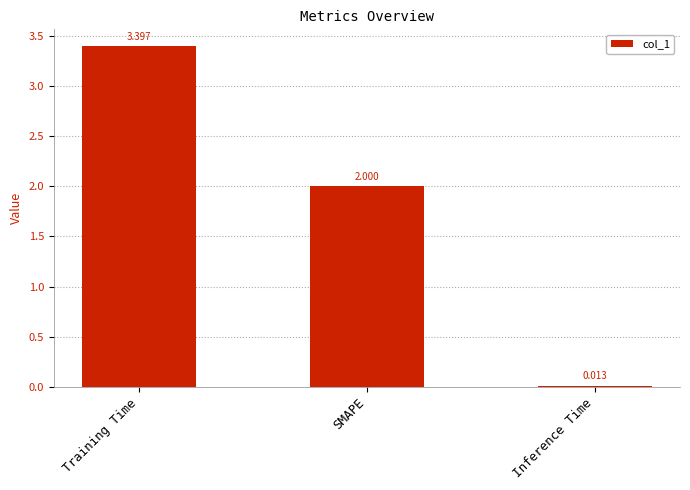

What is the change in value from Training Time to SMAPE?

-1.4